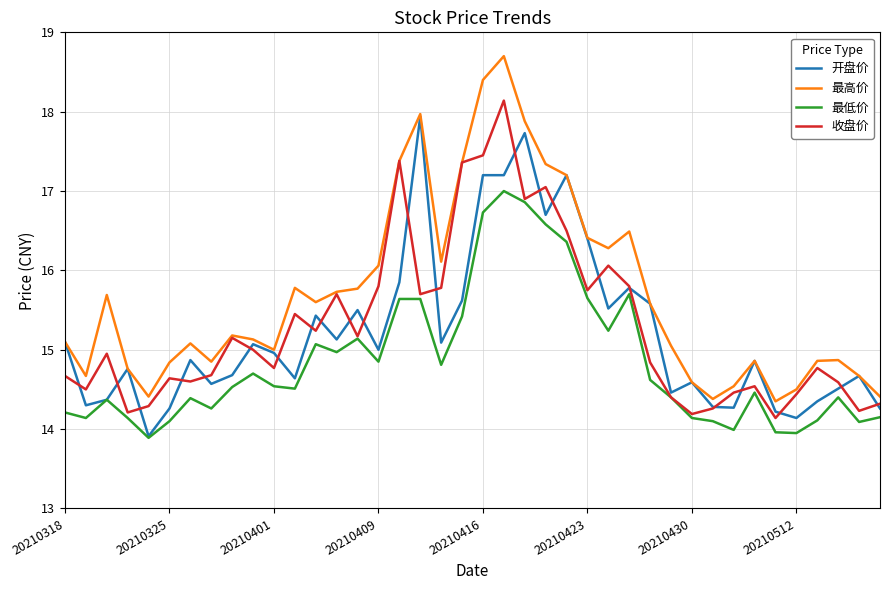

Which series has the largest total across all categories?

最高价